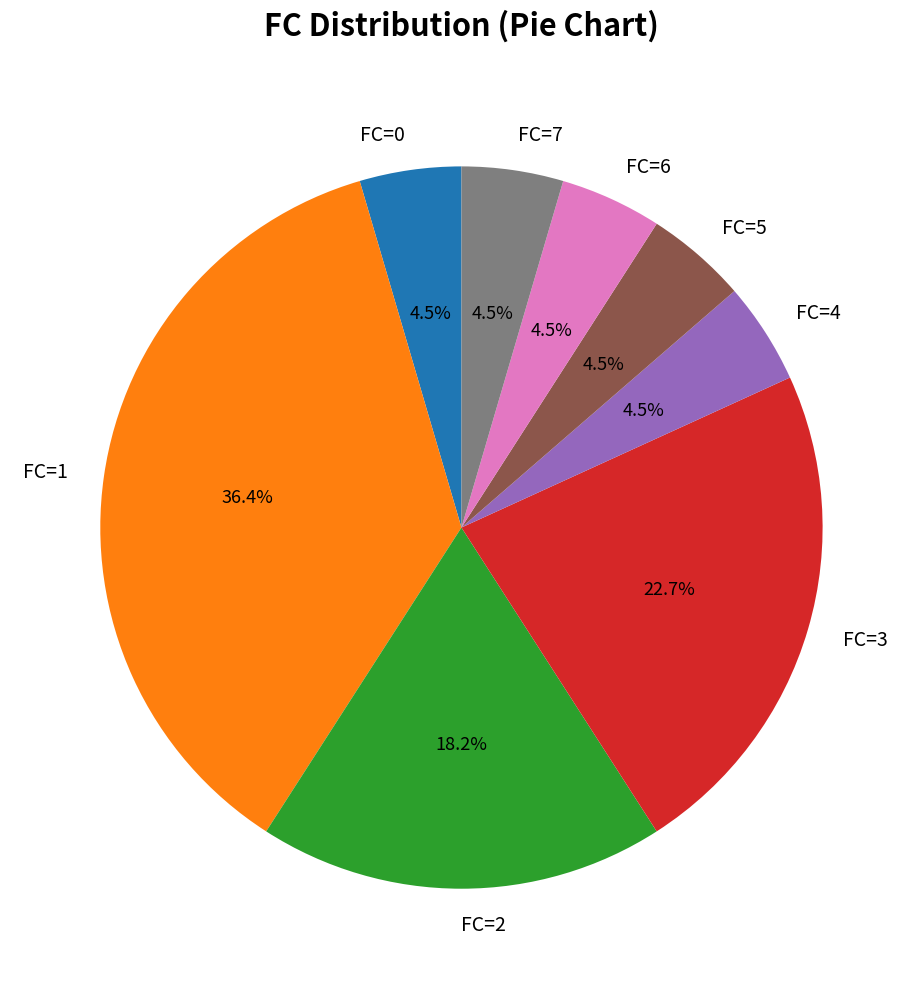

To the nearest percent, what is the difference between the largest and smallest slice percentages?

32%